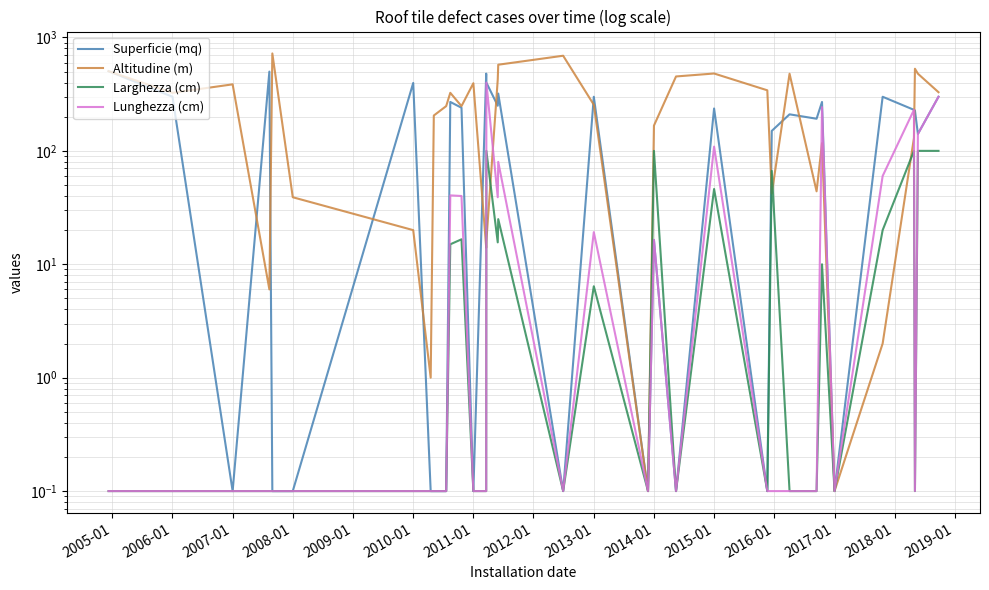

Reading right to left, list all the values displayed in this chart.

Superficie (mq): 300.0	141.0	227.3	230.0	300.0	0.1	270.0	192.0	210.0	150.0	0.1	236.4	0.1	16.4	0.1	300.0	0.1	320.0	250.0	400.0	480.0	0.1	240.0	270.0	0.1	0.1	0.1	397.0	0.1	0.1	500.0	0.1	300.0	504.0
Altitudine (m): 329.0	479.0	530.0	130.0	2.0	0.1	117.0	44.0	479.0	42.0	342.0	481.0	453.0	167.0	0.1	255.0	690.0	575.0	425.0	16.0	14.0	395.0	248.0	325.0	248.0	205.0	1.0	20.0	39.0	723.0	6.0	386.0	325.0	504.0
Larghezza (cm): 100.0	100.0	0.1	100.0	20.0	0.1	10.0	0.1	0.1	66.6	0.1	46.1	0.1	100.0	0.1	6.4	0.1	25.0	15.6	100.0	0.1	0.1	16.6	15.0	0.1	0.1	0.1	0.1	0.1	0.1	0.1	0.1	0.1	0.1
Lunghezza (cm): 300.0	141.0	0.1	230.0	60.0	0.1	243.0	0.1	0.1	0.1	0.1	109.0	0.1	16.4	0.1	19.2	0.1	80.0	39.0	400.0	0.1	0.1	40.0	40.5	0.1	0.1	0.1	0.1	0.1	0.1	0.1	0.1	0.1	0.1